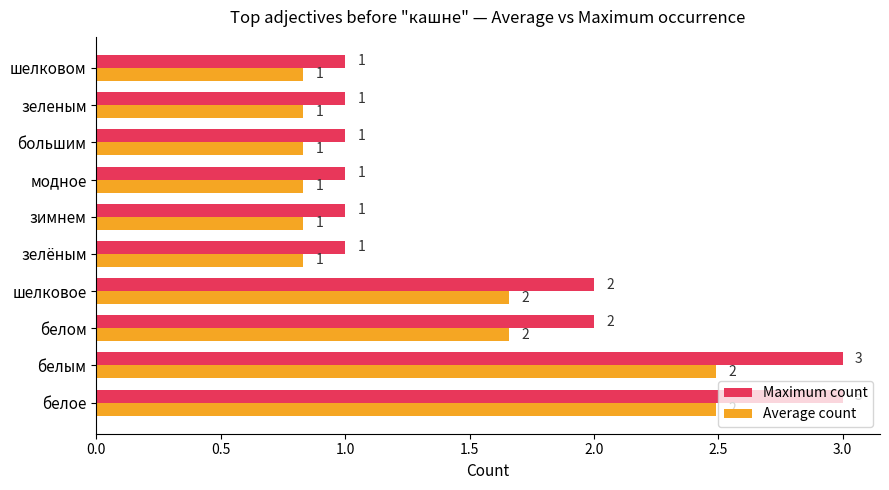

Which series has the largest range (max minus min)?

Maximum count